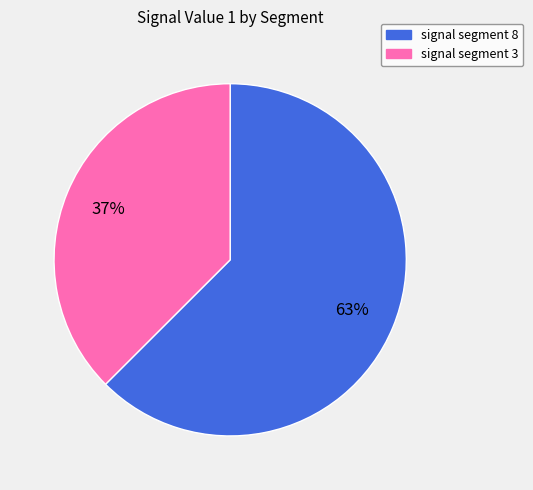

Is there any slice that represents more than half of the pie?

Yes